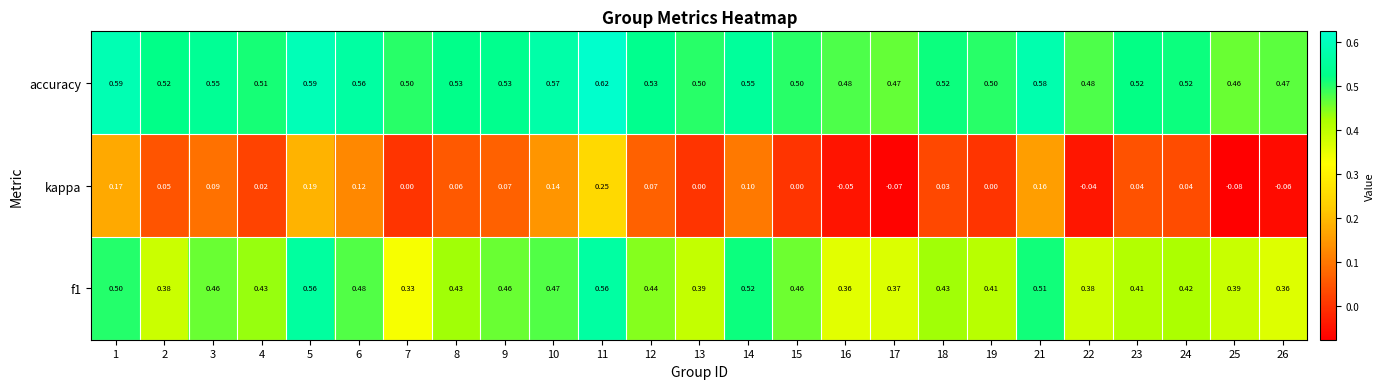

Which series has the largest range (max minus min)?

kappa